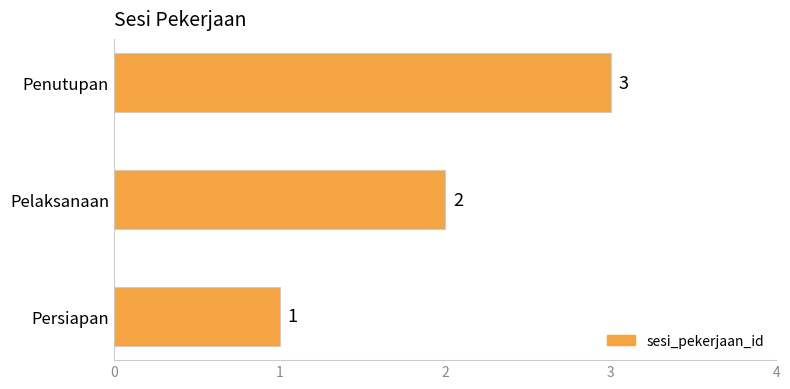

The value at Penutupan is 3. True or false?

True